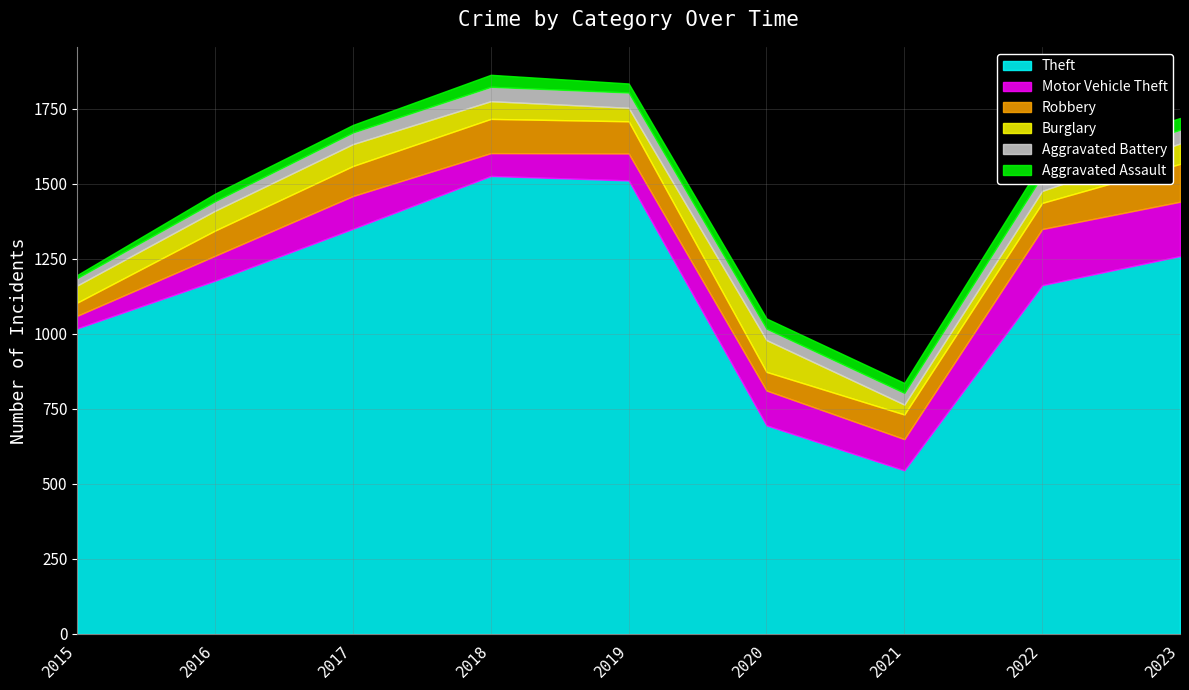

What are all the series names shown in the legend?

Theft, Motor Vehicle Theft, Robbery, Burglary, Aggravated Battery, Aggravated Assault